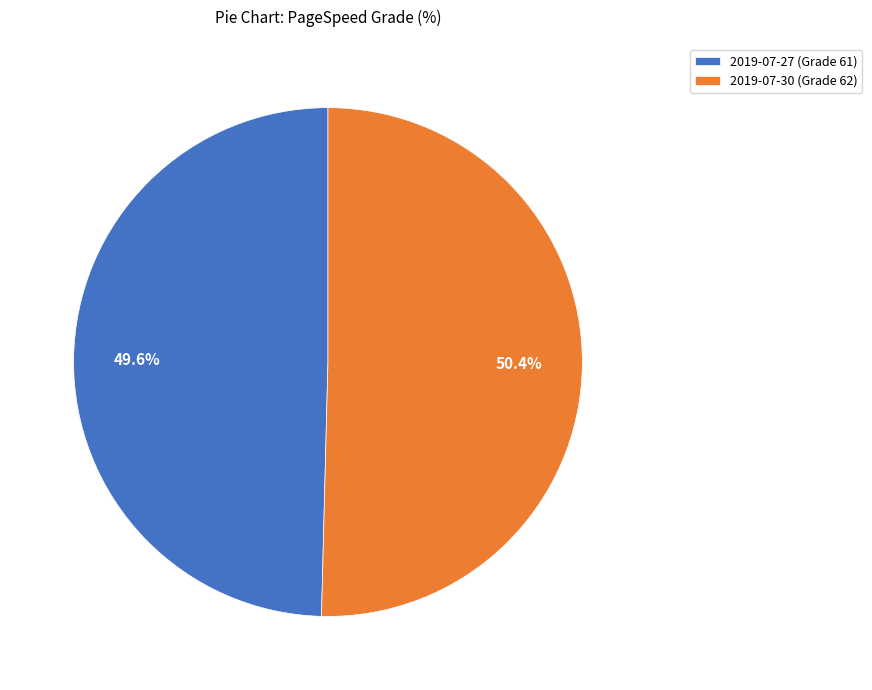

Which slice is the smallest?

2019-07-27 (Grade 61)